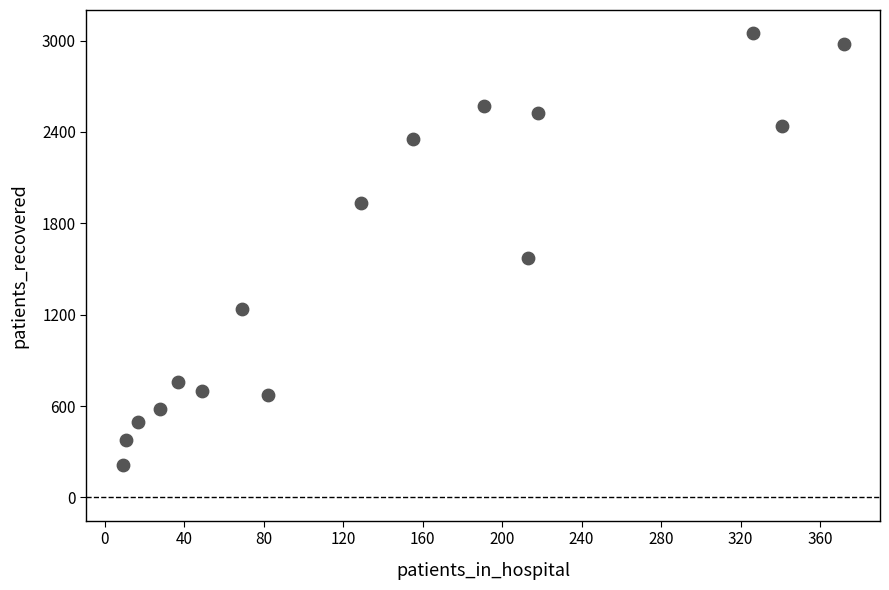

What is the range of X values (max minus min)?

363